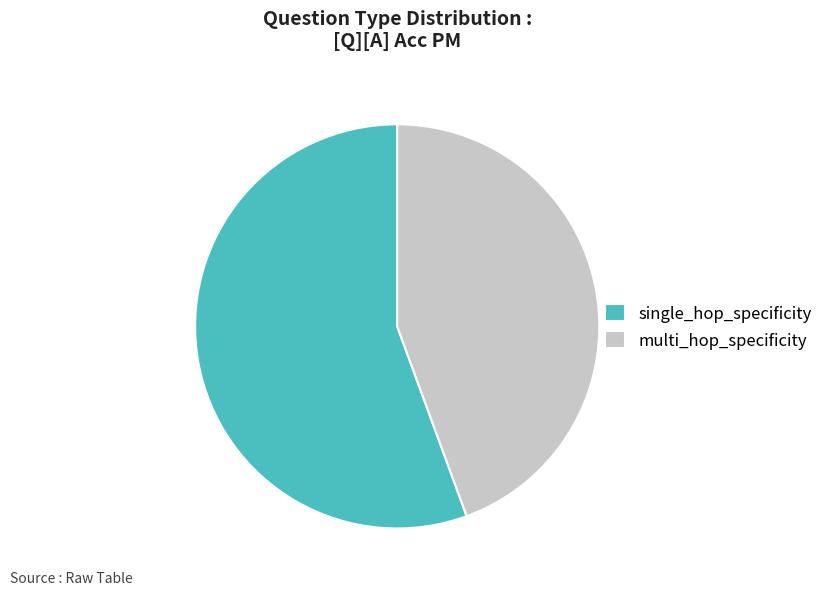

Which category has the smallest portion of the pie?

multi_hop_specificity